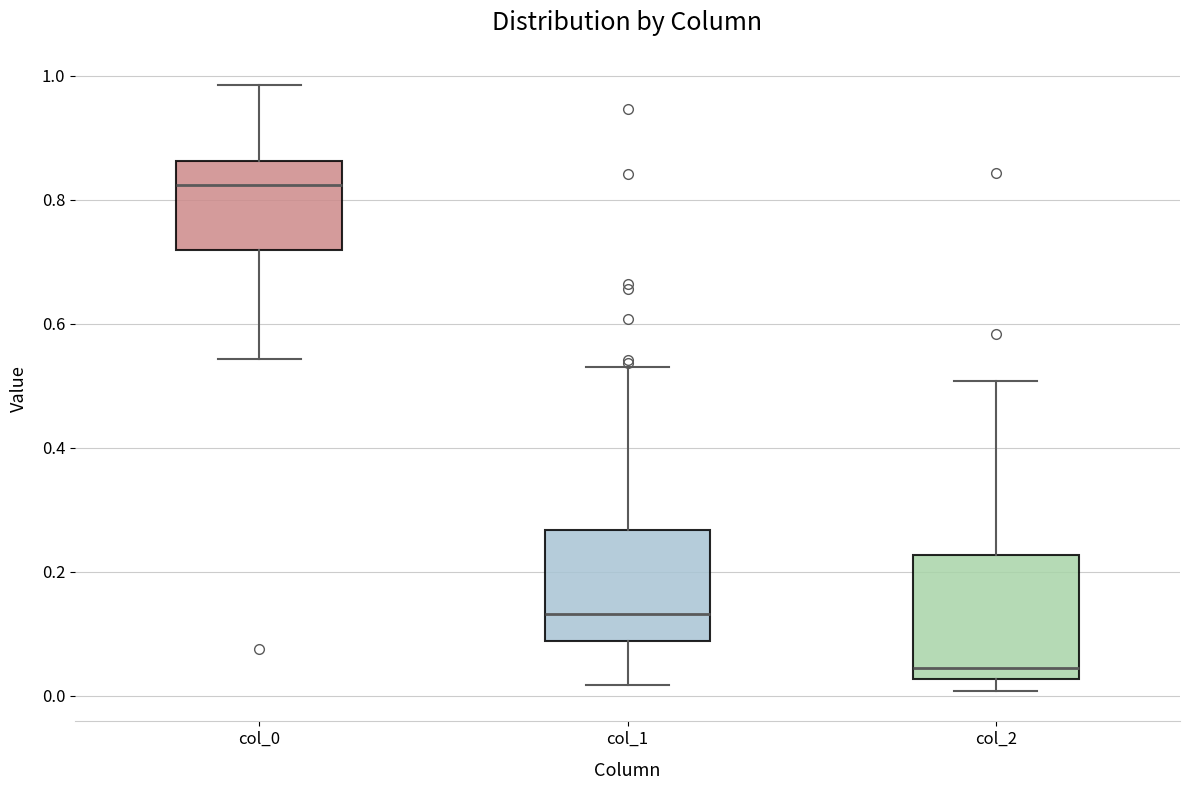

Reading left to right, read every box against the y-axis: the position of its median line, the range the box covers, and the ends of its whiskers. The values are not printed on the chart, so give them approximately, as read against the axis.

col_0: median 0.82, box 0.72 to 0.86, whiskers 0.54 to 0.98
col_1: median 0.14, box 0.08 to 0.26, whiskers 0.02 to 0.54
col_2: median 0.04, box 0.02 to 0.22, whiskers 0.00 to 0.50